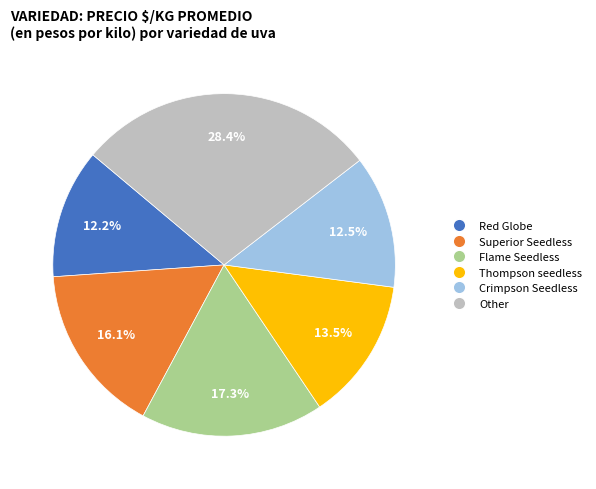

Does Red Globe account for over 50% of the chart?

No